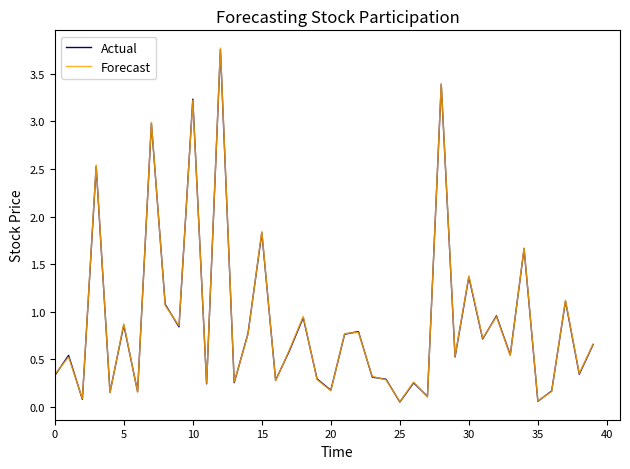

Does the chart display data point markers on the line(s)?

No